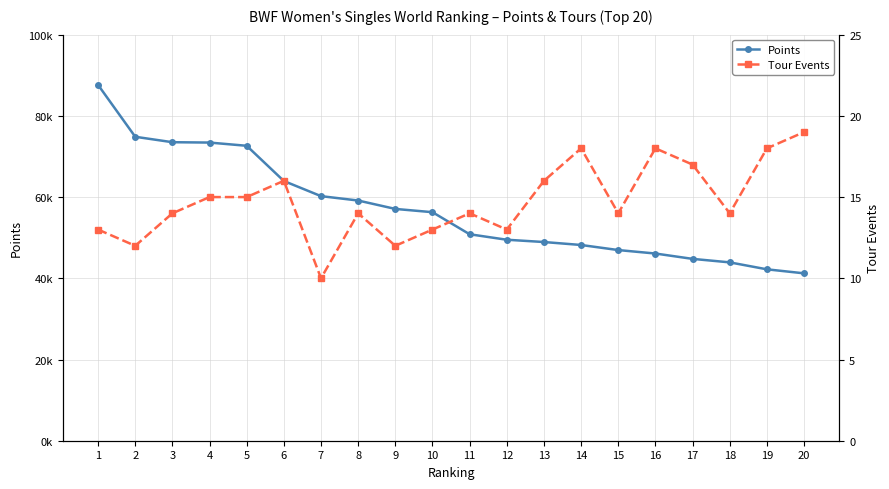

True or false: Tour Events has more than 2 points higher than both neighbors.

True